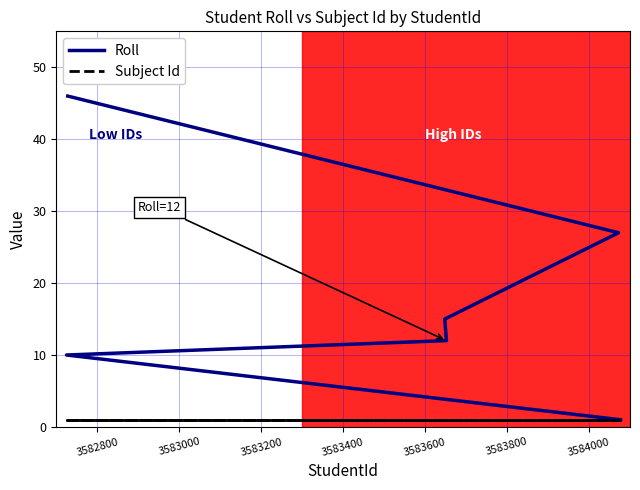

Is it true that Subject Id equals 1 at 3583400?

True